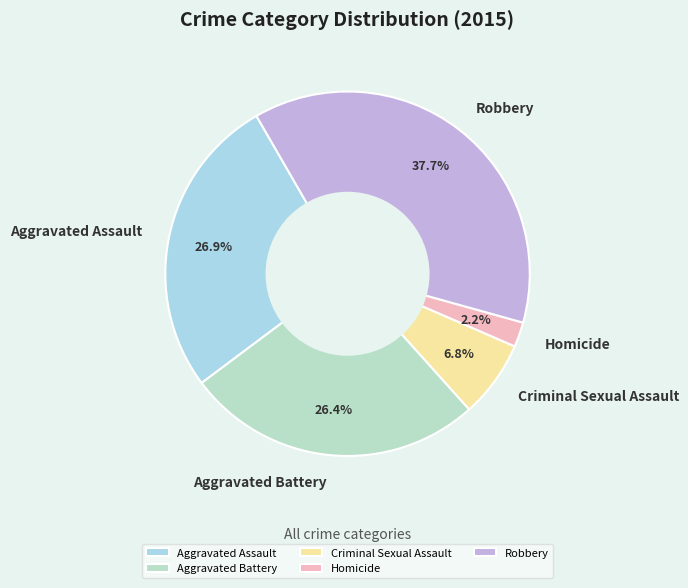

Is there any slice that represents more than half of the pie?

No